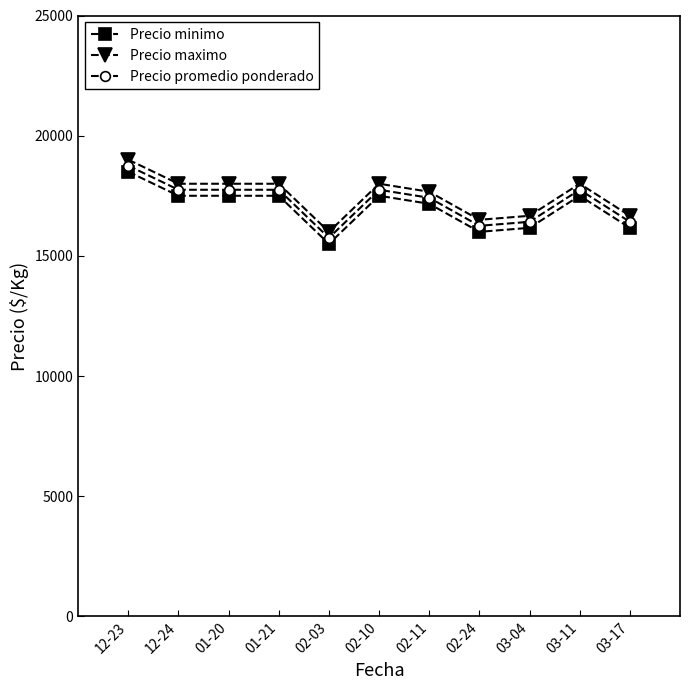

What is the approximate value of Precio minimo at 02-11?

17166.7